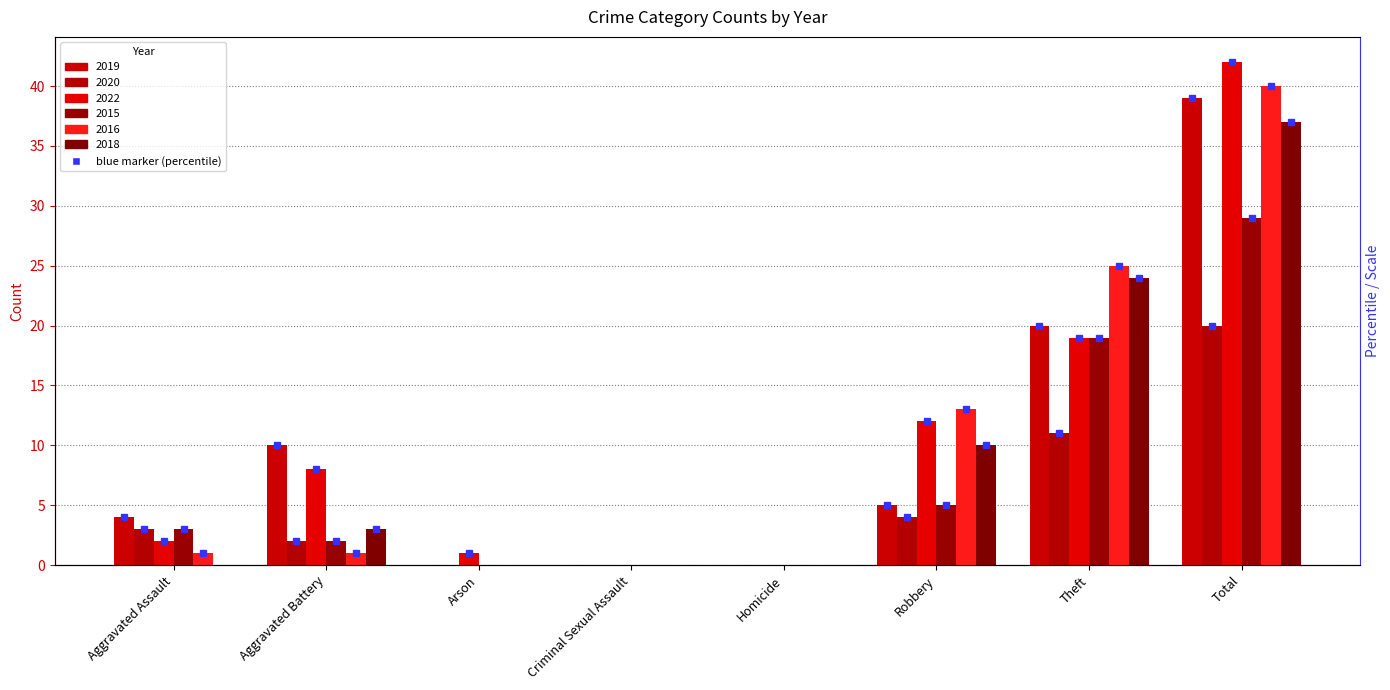

Is the value of 2018 at Homicide greater than the value of 2015 at Criminal Sexual Assault?

No